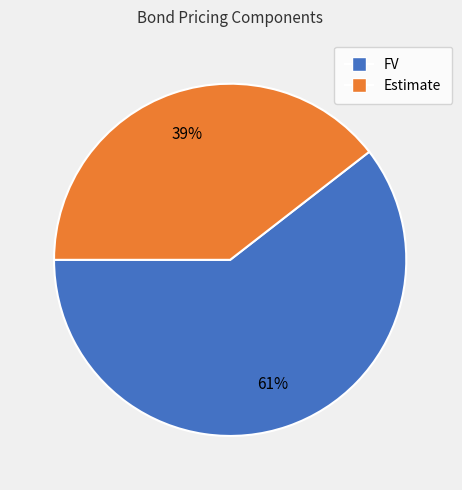

To the nearest percent, what is the average slice percentage?

50%